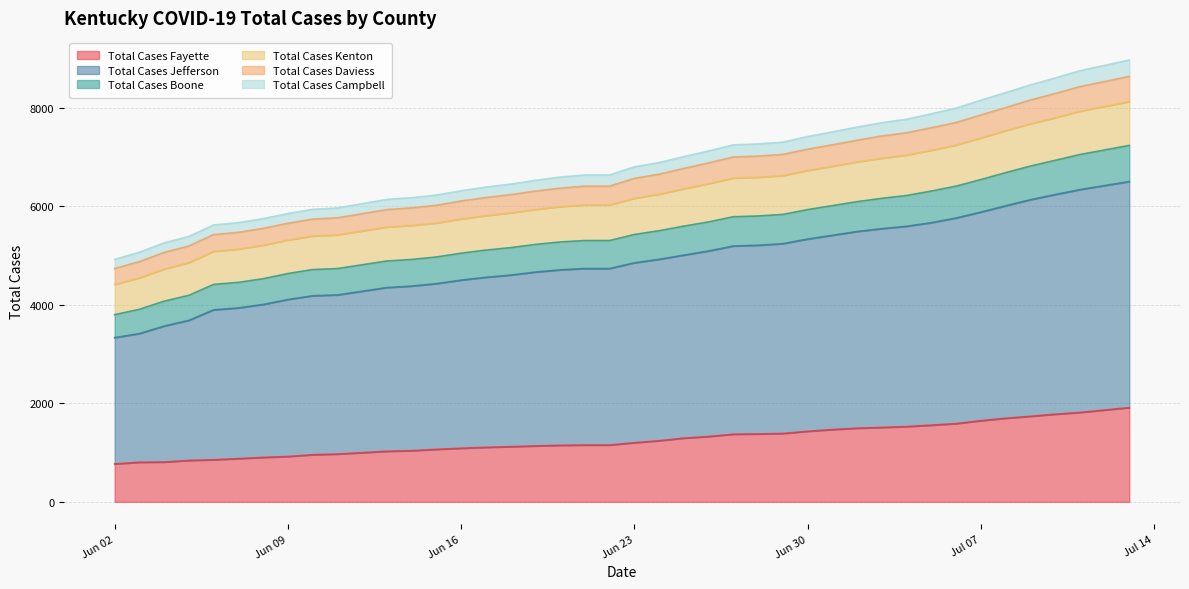

What is the highest value of the Total Cases Fayette series?

1912